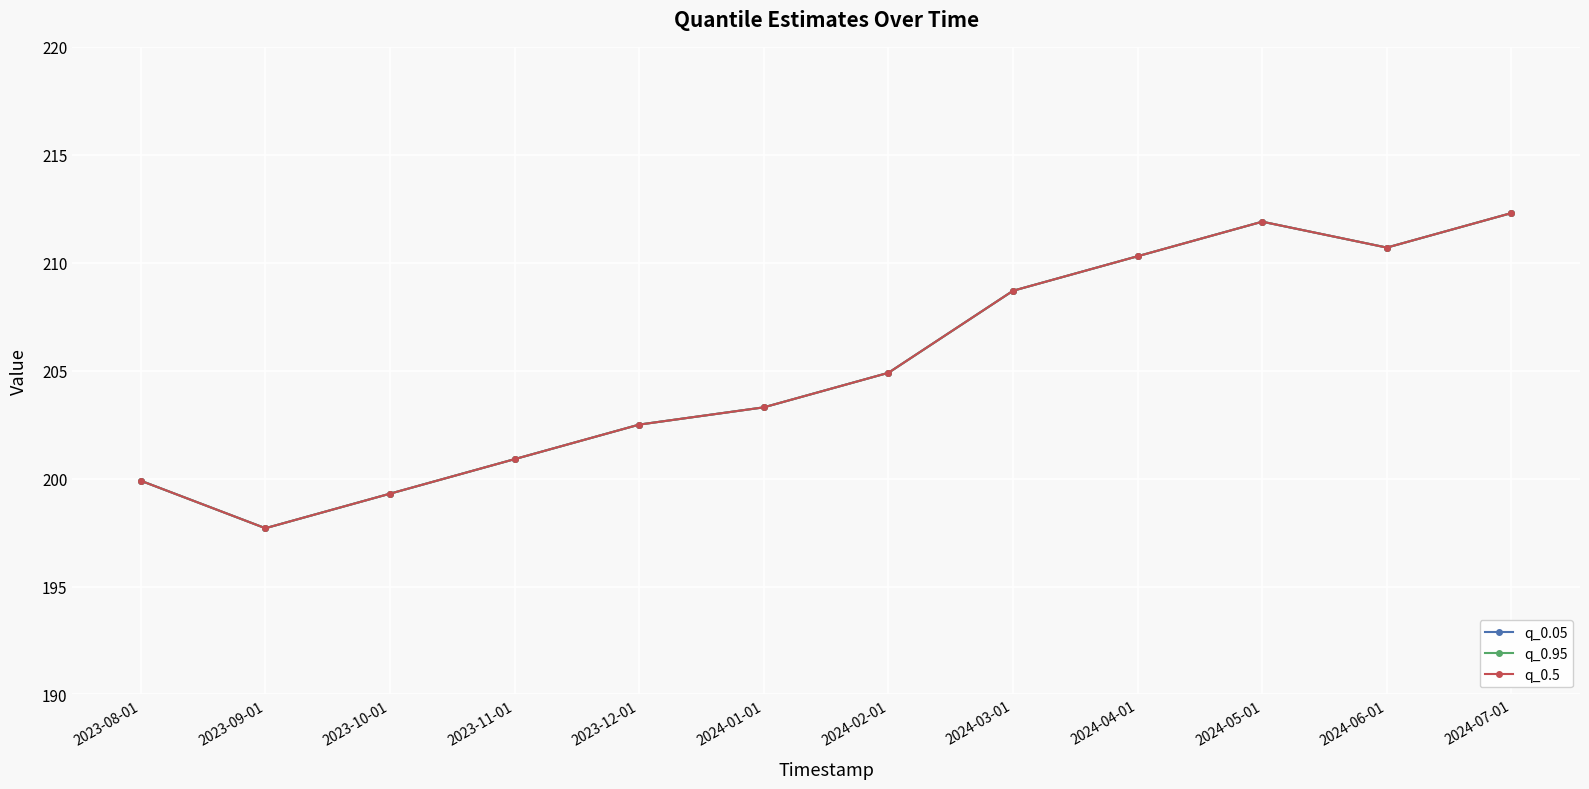

Is it true that q_0.5 equals 122.8 at 2024-03-01?

False